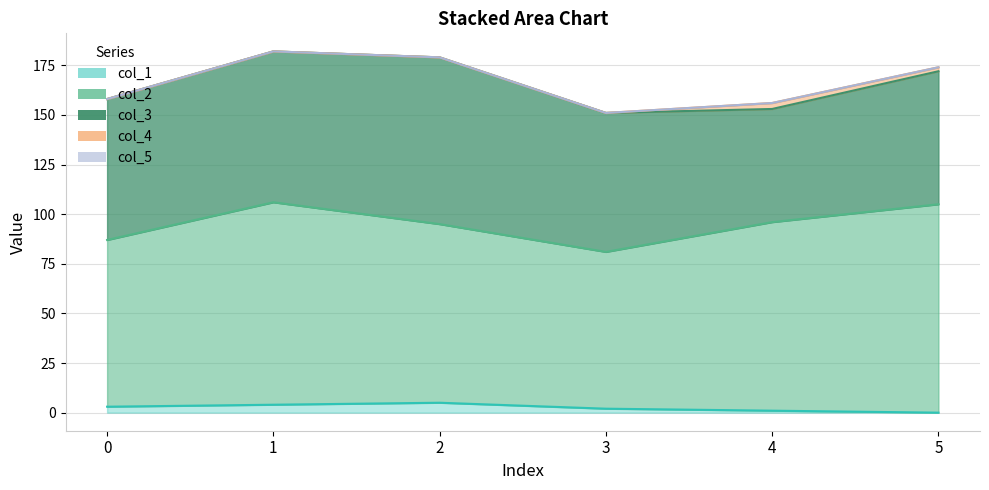

At which category is the sum across all series the highest?

1